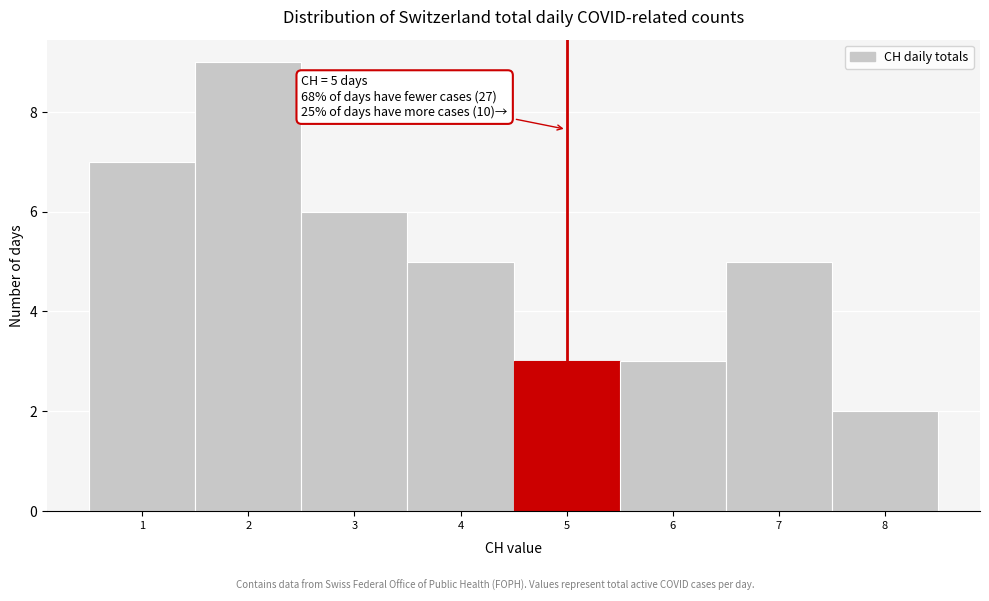

Over which range of the x-axis is the bar tallest?

1.5 to 2.5